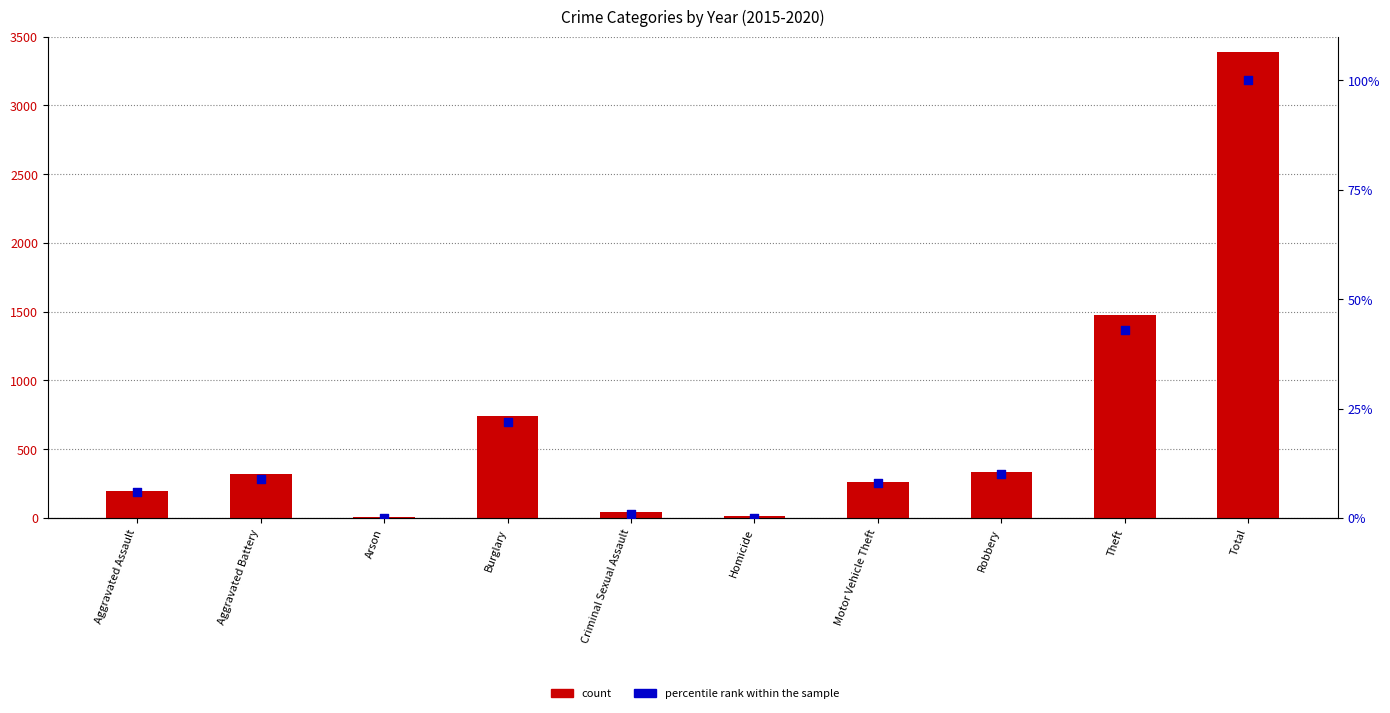

Which series has the largest Y range (max minus min)?

count